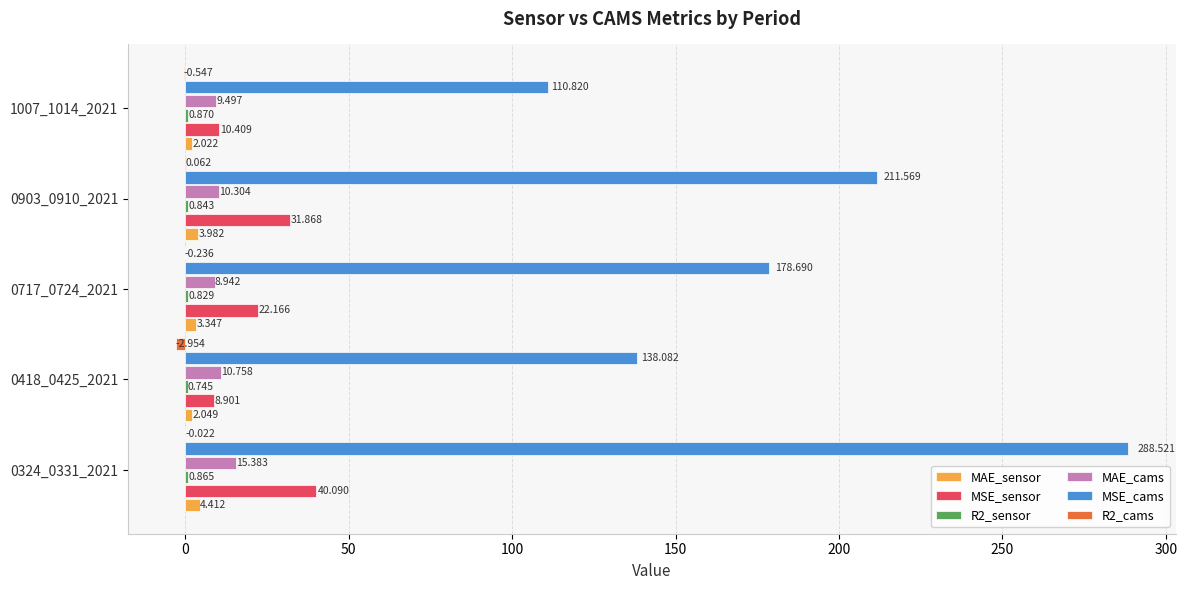

Between 0324_0331_2021 and 1007_1014_2021, which series saw the biggest shift?

MSE_cams